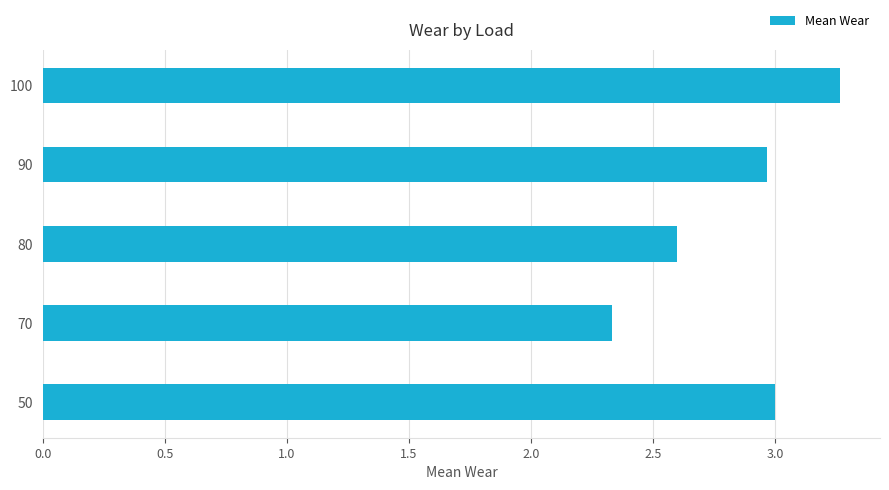

What is the sum of the values at 90 and 100?

6.2